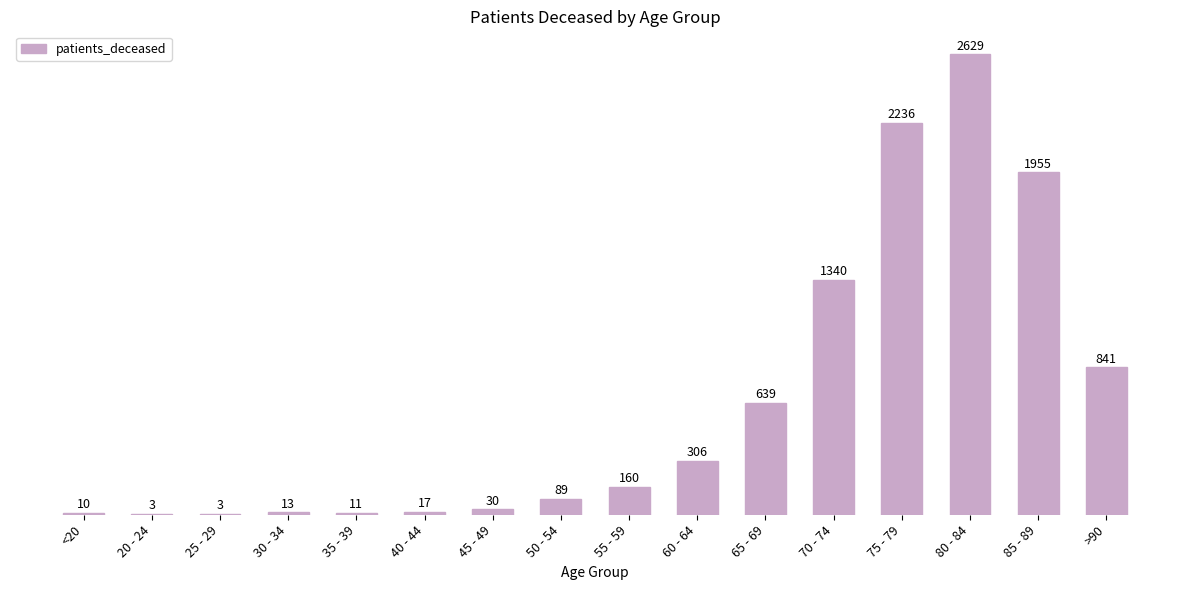

What is the sum of the values at 50 - 54 and 65 - 69?

728